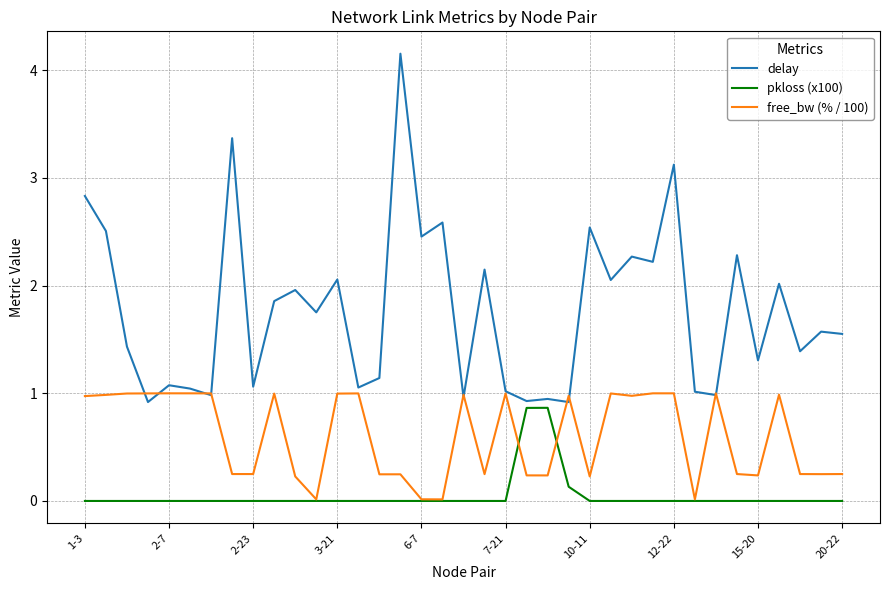

What are all the series names shown in the legend?

delay, pkloss (x100), free_bw (% / 100)